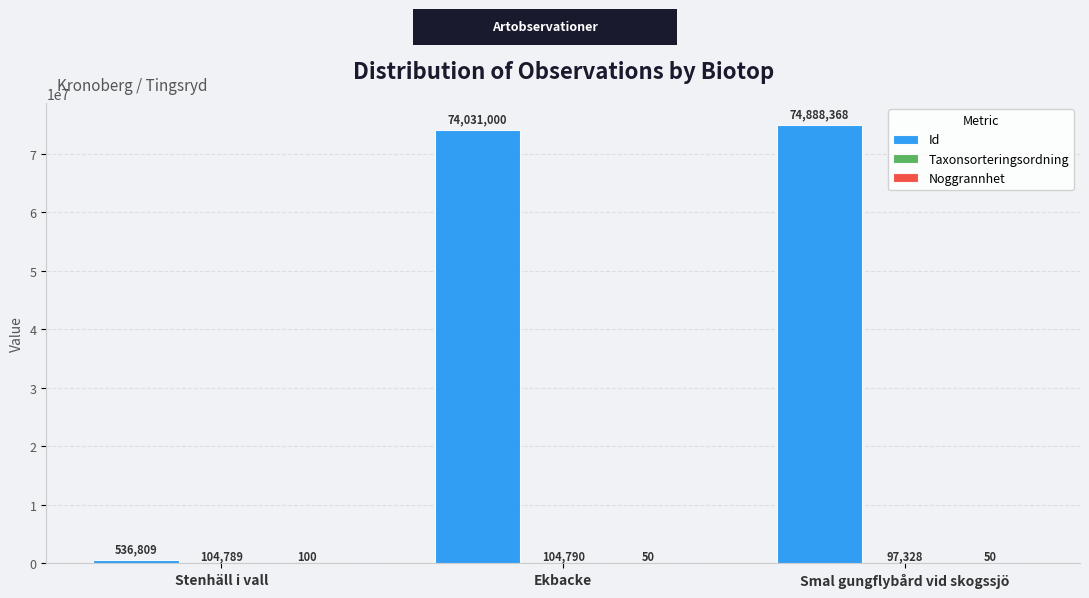

What is the total value across all series at Ekbacke?

74135840